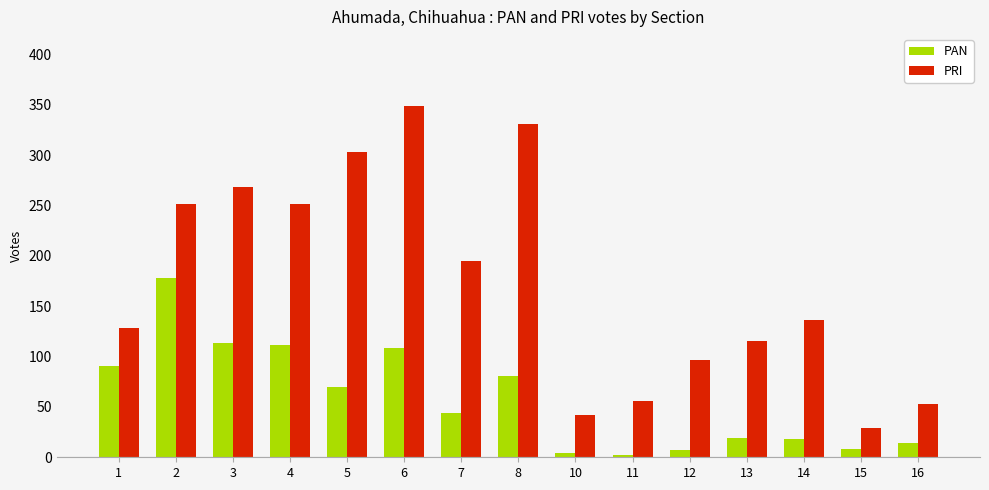

Does the chart contain any negative values?

No